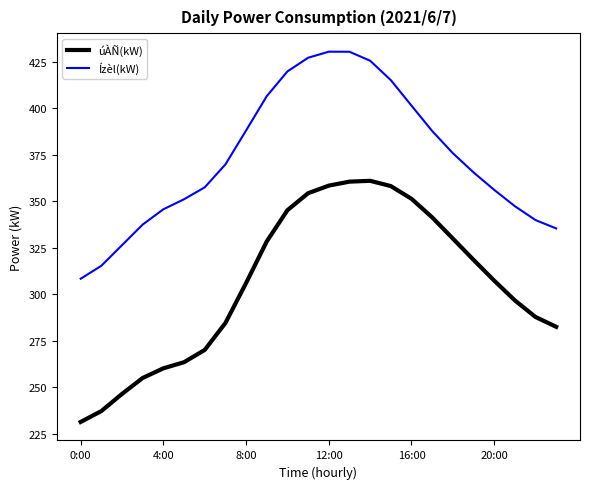

Which series has the widest spread of values?

úÀÑ(kW)